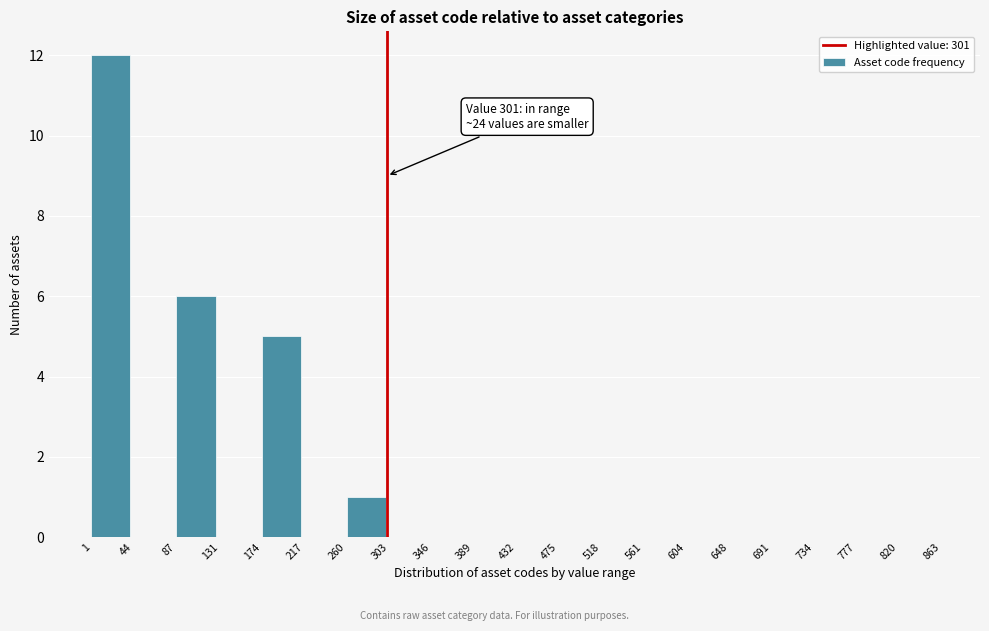

Which range on the x-axis has the tallest bar?

1 to 44